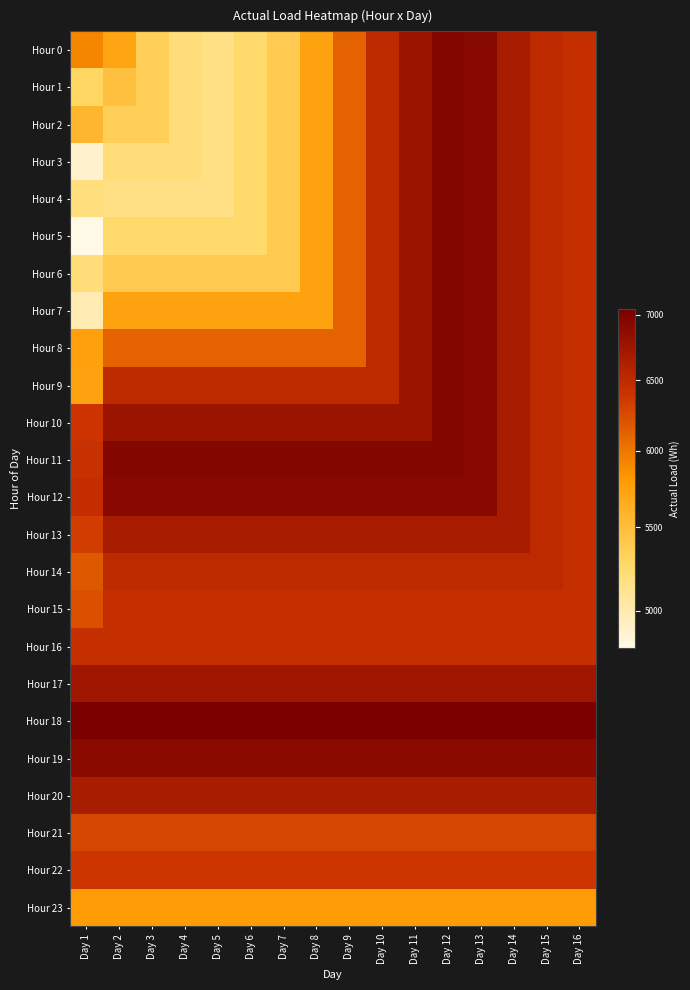

Which series has the largest total across all categories?

Hour 18